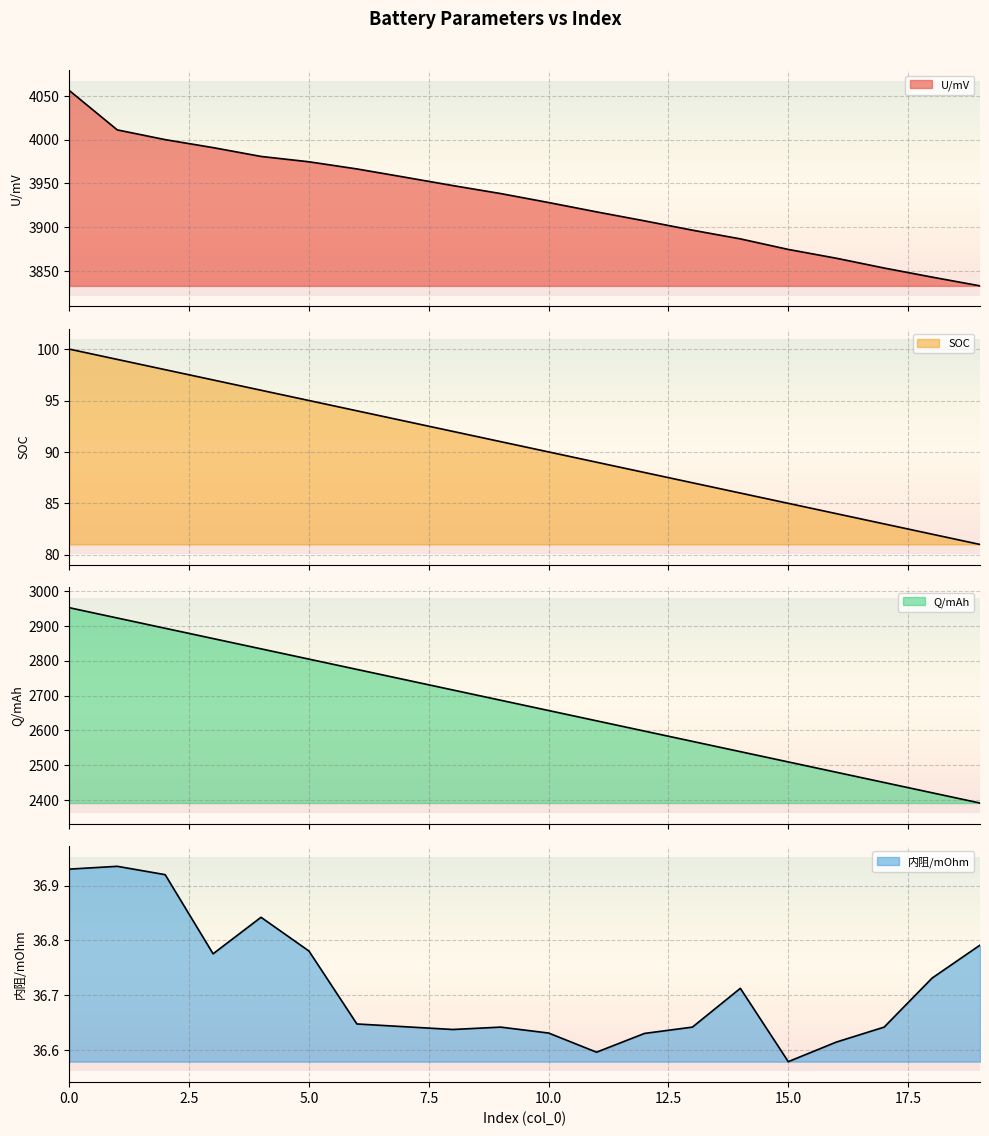

What is the average value of the Q/mAh series?

2672.0